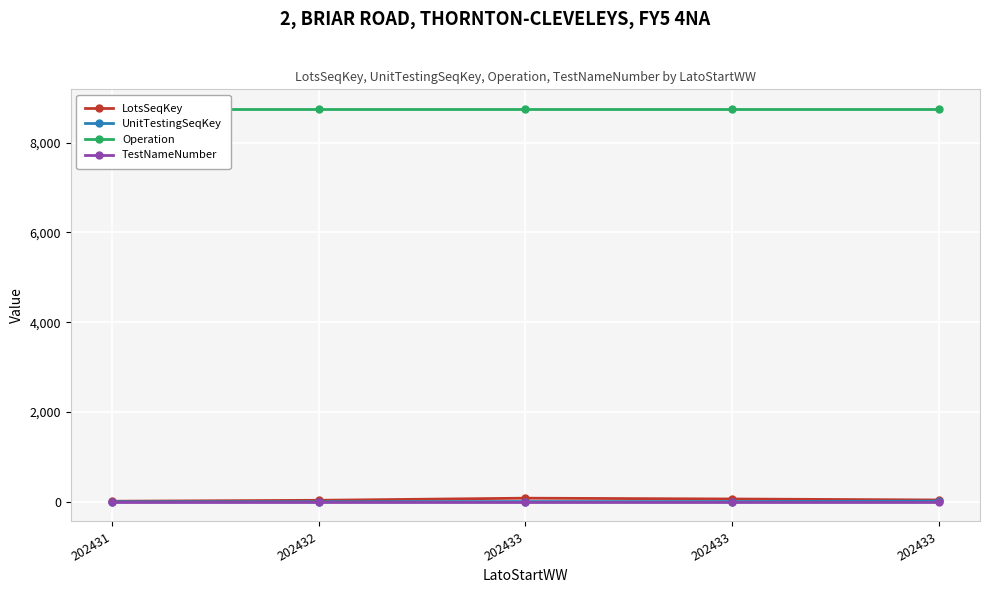

At 202432, list the series in order from smallest to largest.

TestNameNumber, UnitTestingSeqKey, LotsSeqKey, Operation